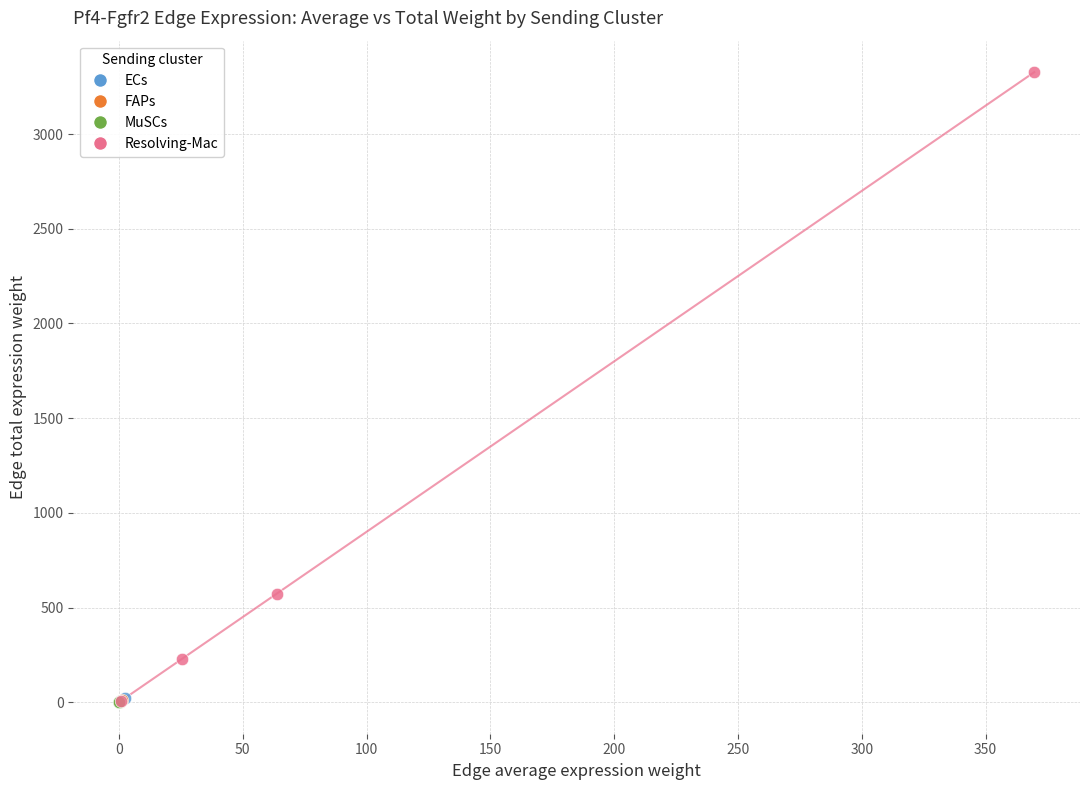

Which series has the largest Y range (max minus min)?

Resolving-Mac